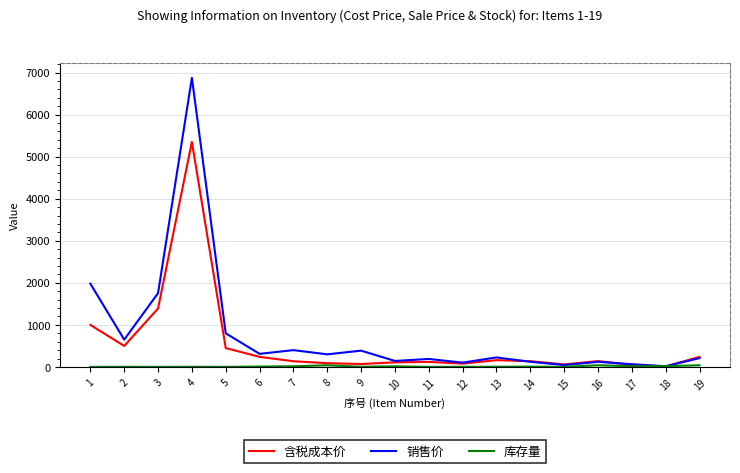

At which category is the sum across all series the highest?

4